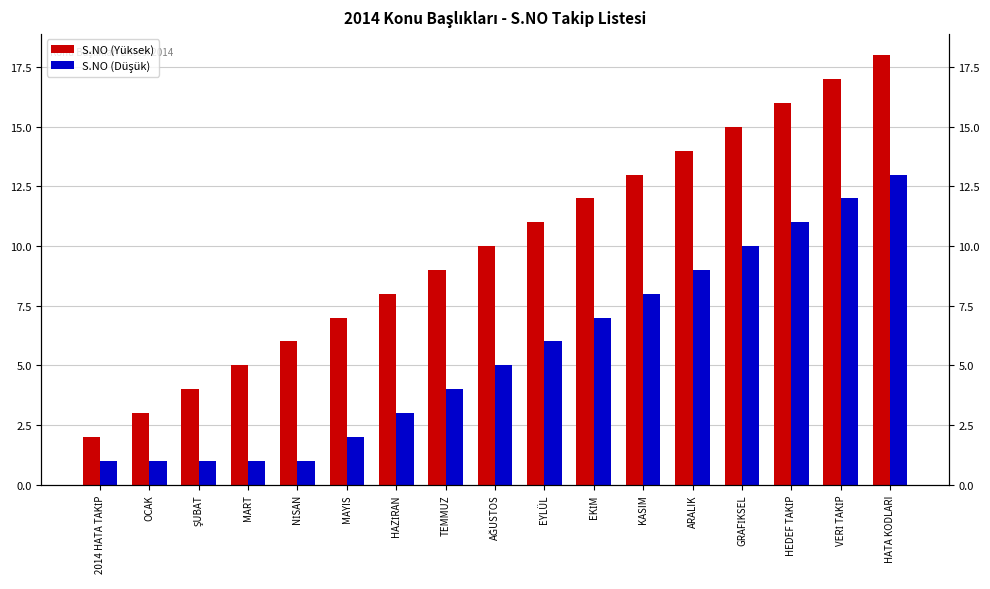

How many values in the S.NO (Düşük) series are below 5?

8